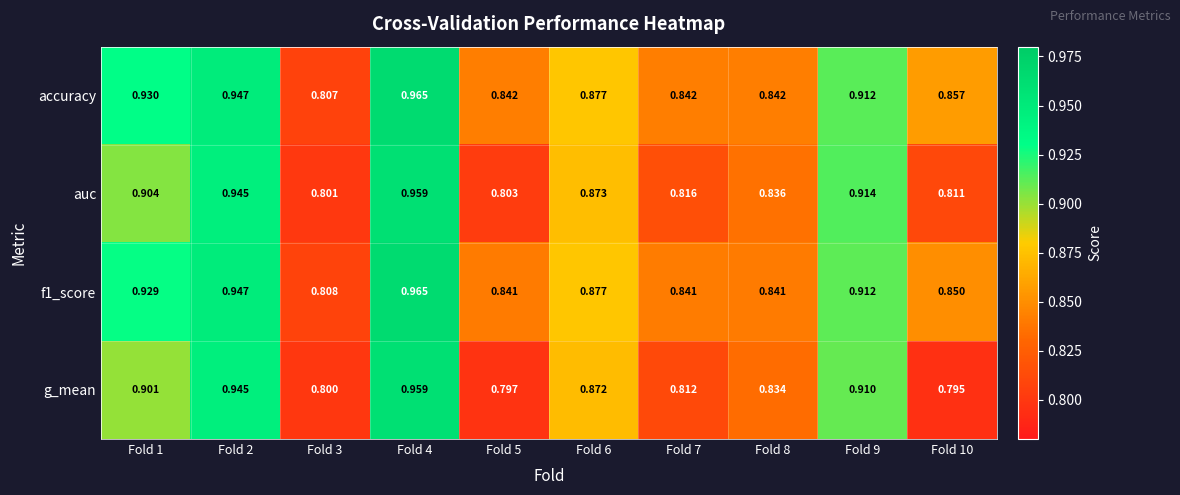

Which label corresponds to the largest value in the chart?

Fold 4